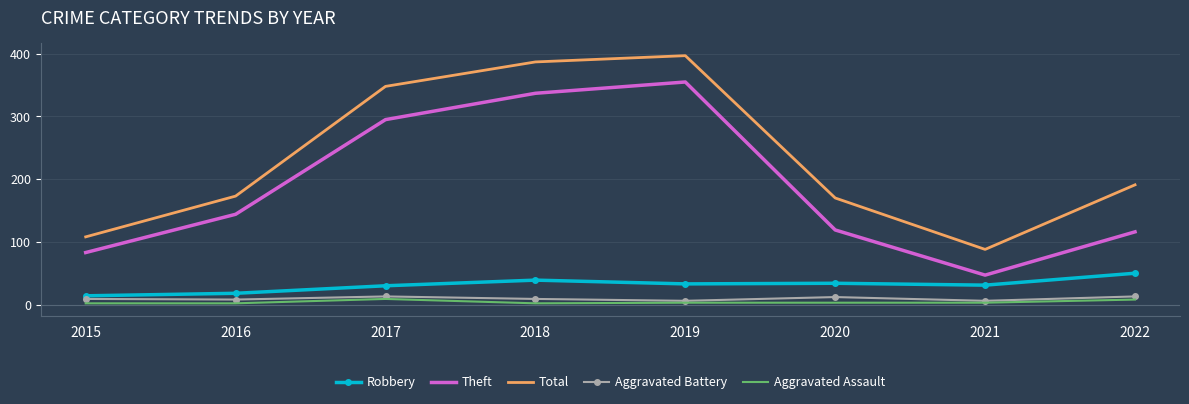

What is the difference between the second highest and minimum values in the Theft series?

290